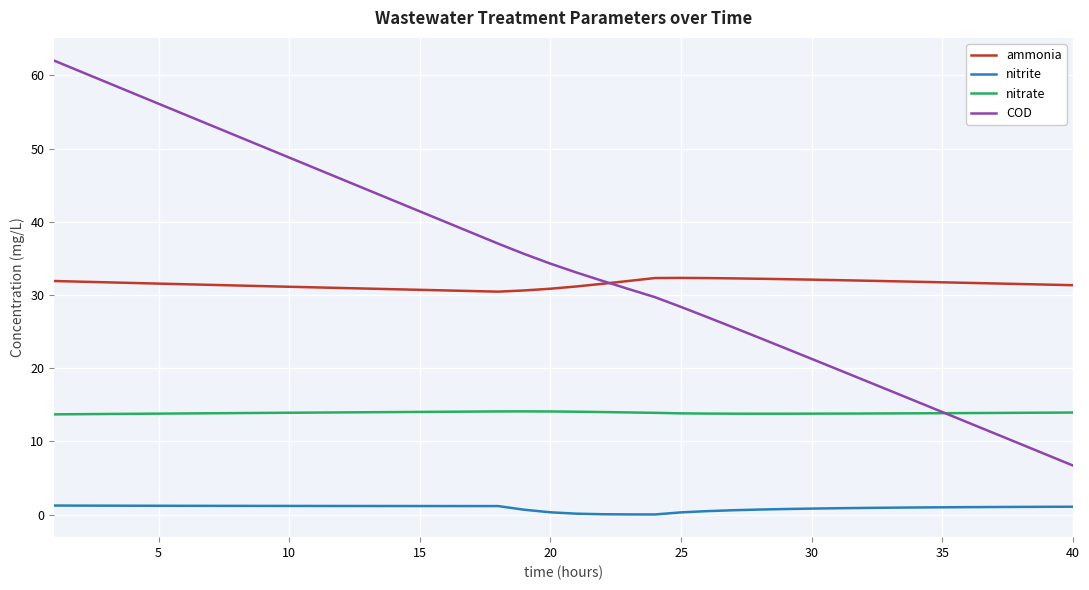

What is the maximum value for COD?

62.0